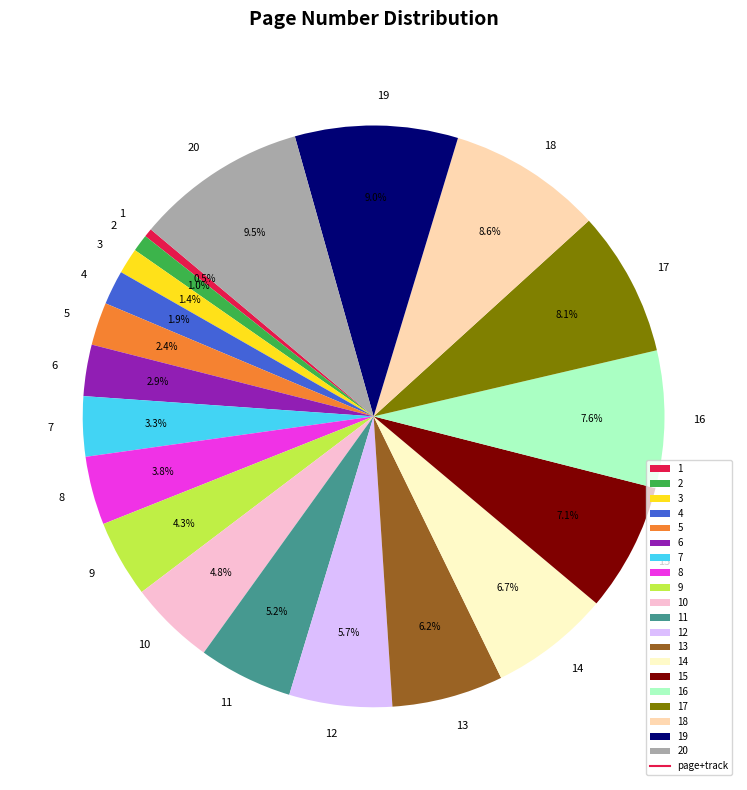

To the nearest percent, what is the combined percentage of 2 and 20?

10%